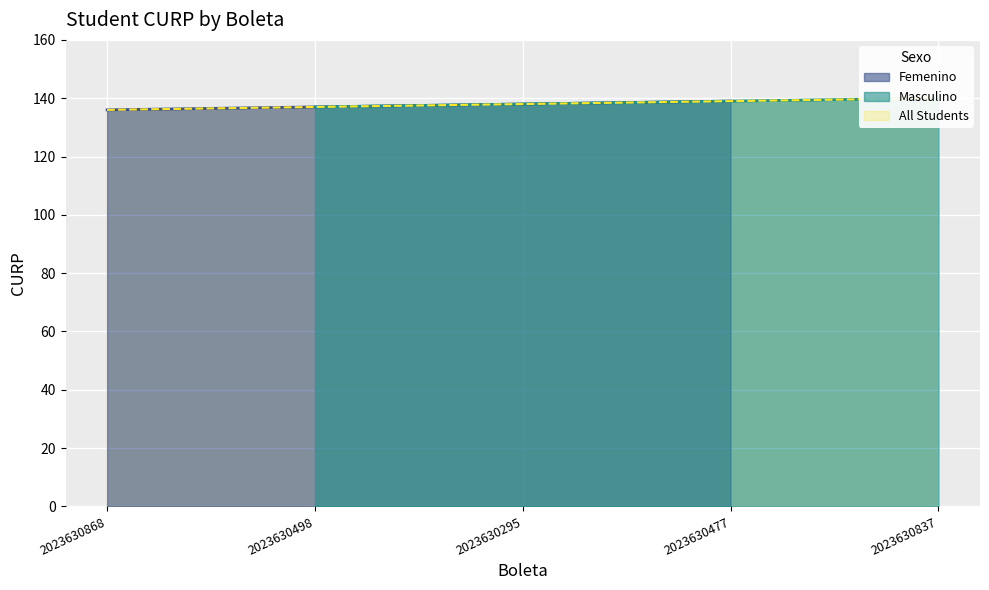

At which label is the value closest to 137?

2023630868